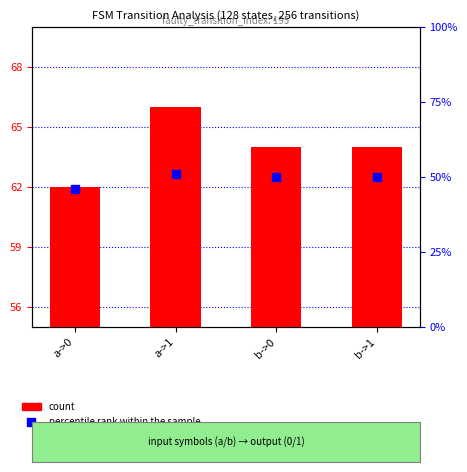

Which series has the largest total across all categories?

count